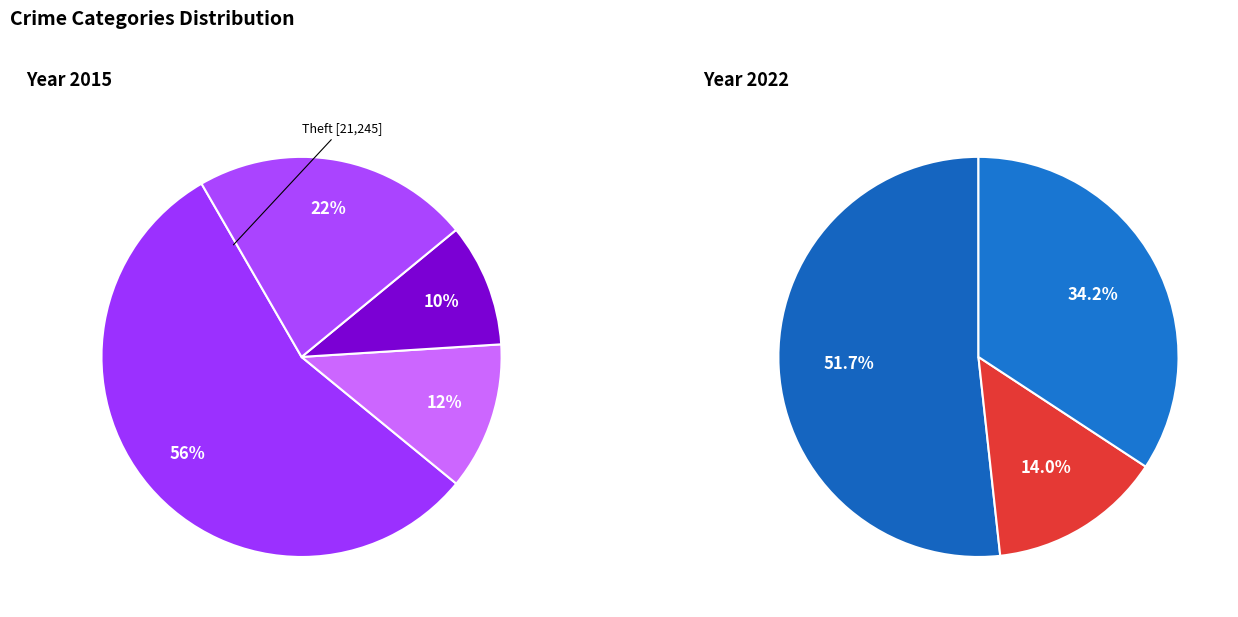

Which slice is the smallest?

Arson